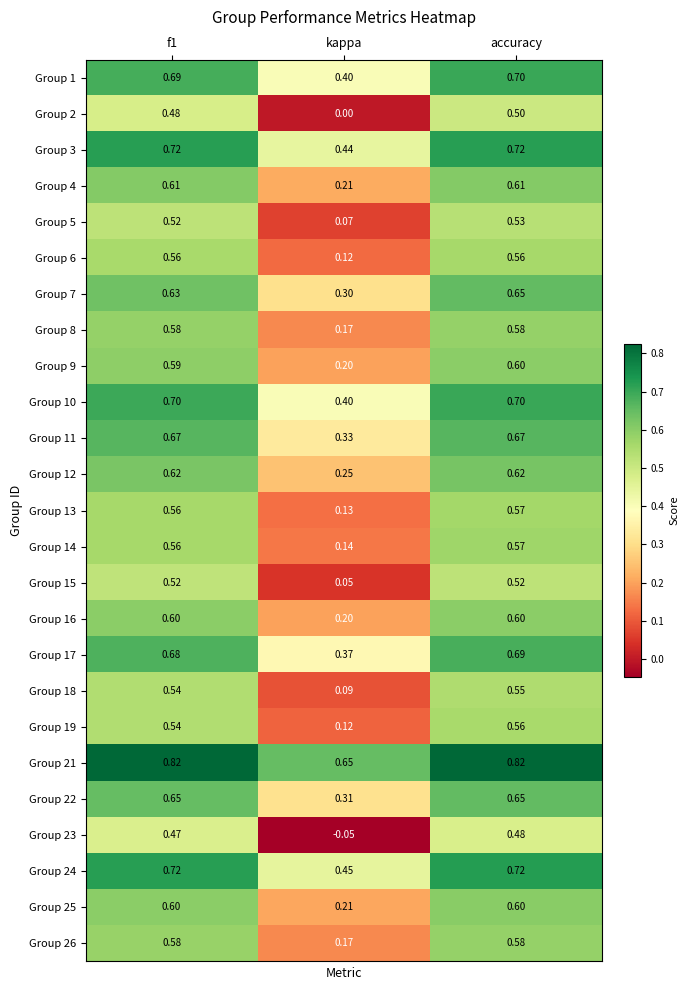

At which category is the sum across all series the highest?

accuracy